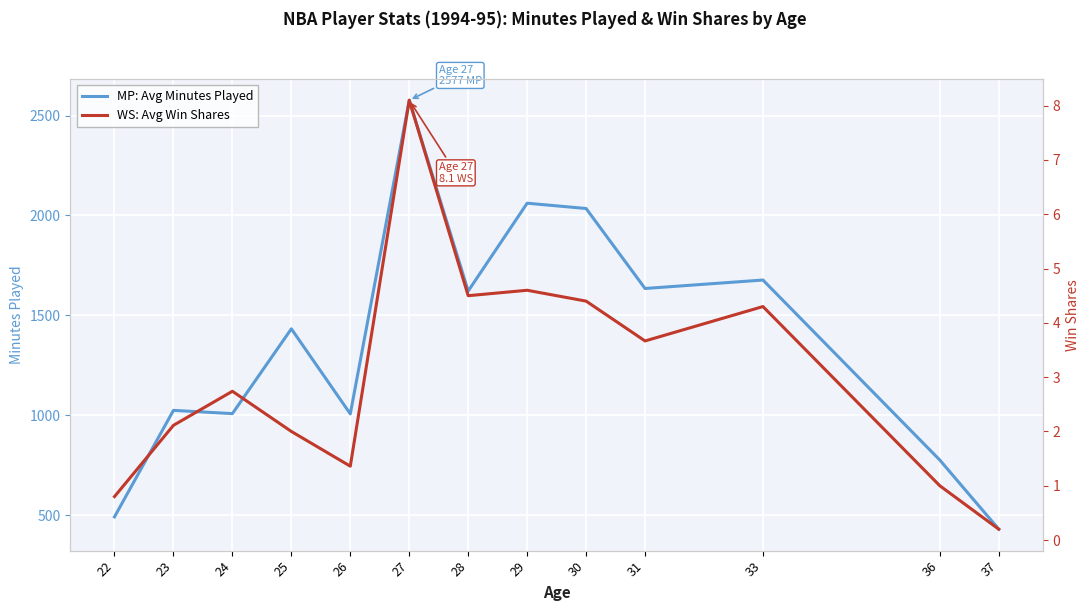

Where is the first local maximum for WS: Avg Win Shares?

24